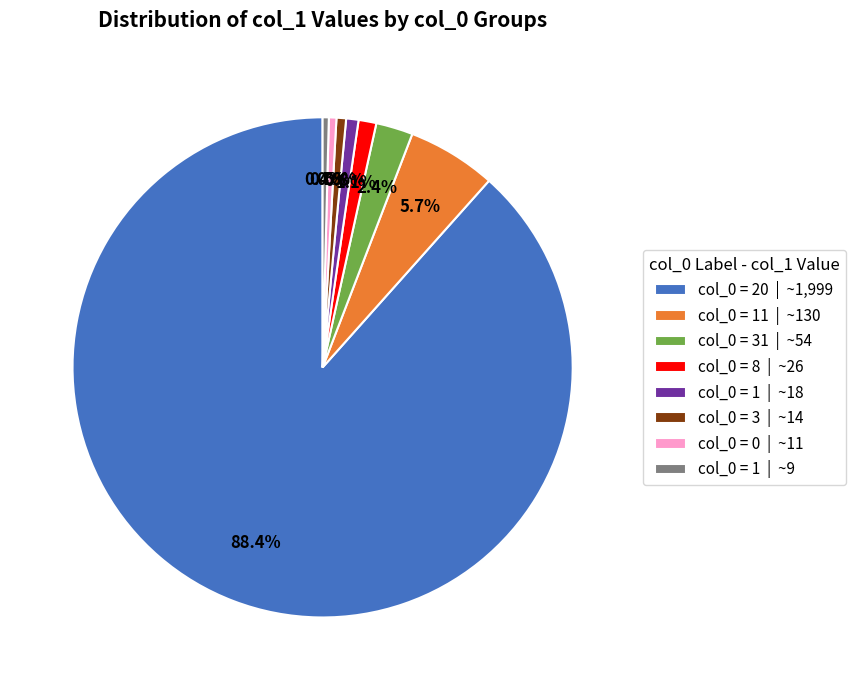

How many slices are in this pie chart?

8